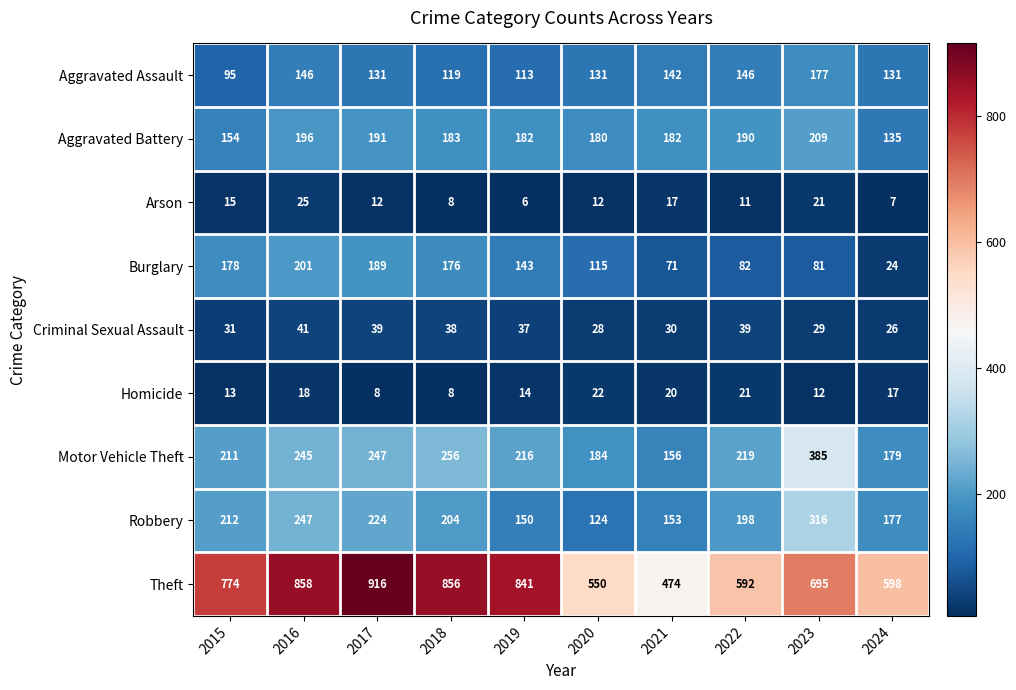

What is the lowest value of the Burglary series?

24